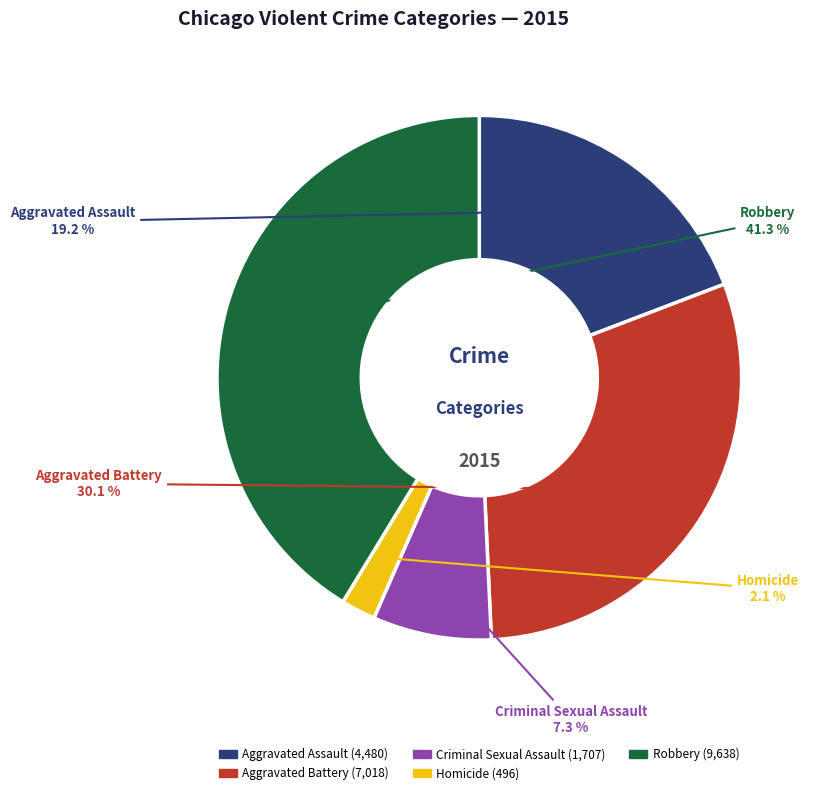

Which has a higher value, Aggravated Battery or Robbery?

Robbery